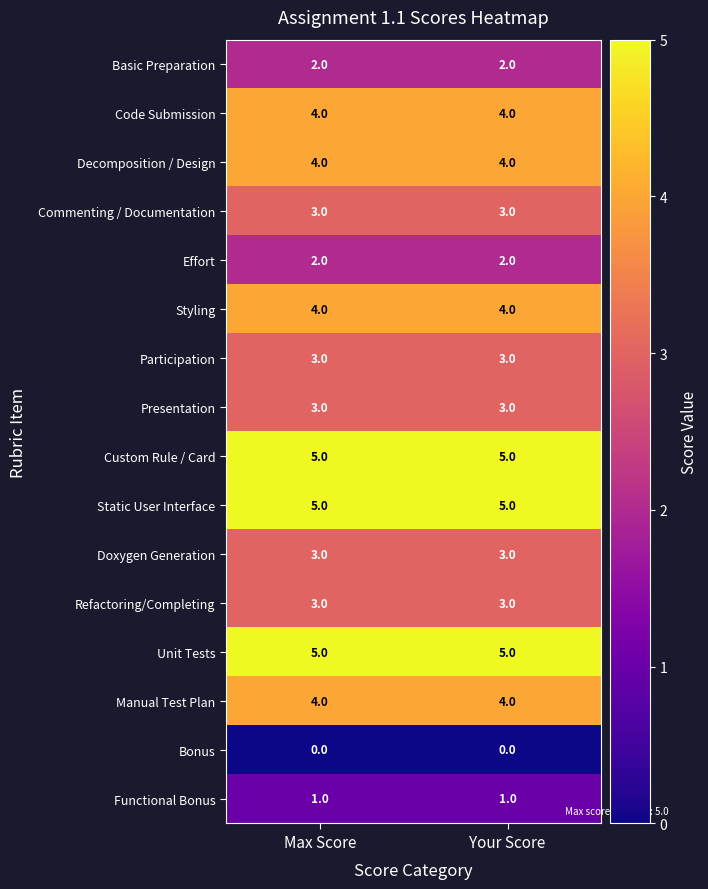

What is the sum of the Styling values at Max Score and Your Score?

8